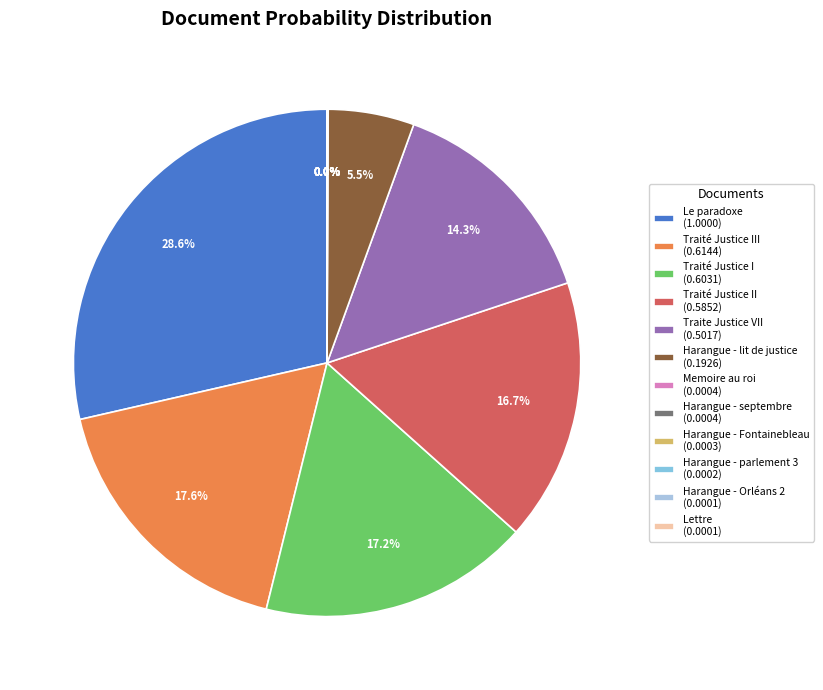

How many slices are in this pie chart?

12